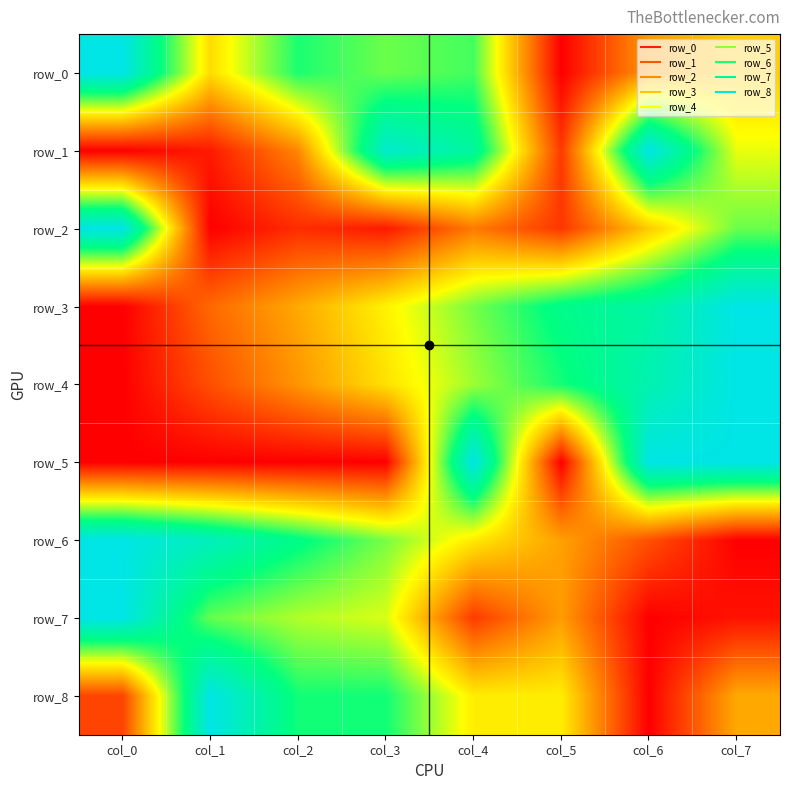

How many data points in row_5 are above 0?

7